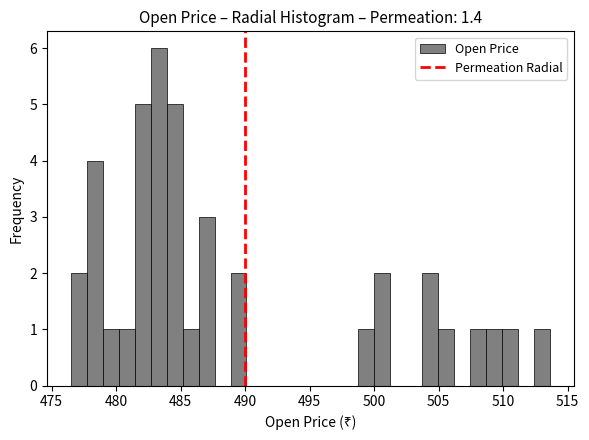

Around what value on the x-axis is the tallest bar? Give the approximate position of its centre, as read against the axis.

483.5